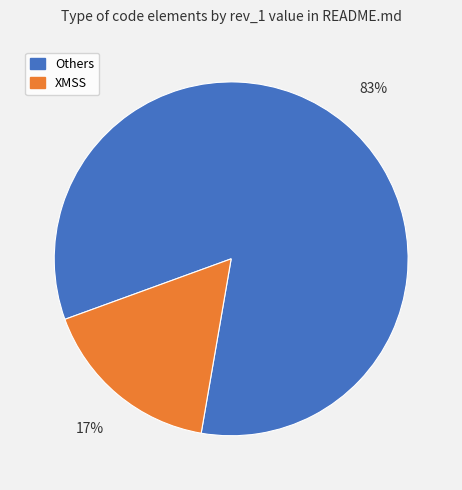

Is there any slice that represents more than half of the pie?

Yes